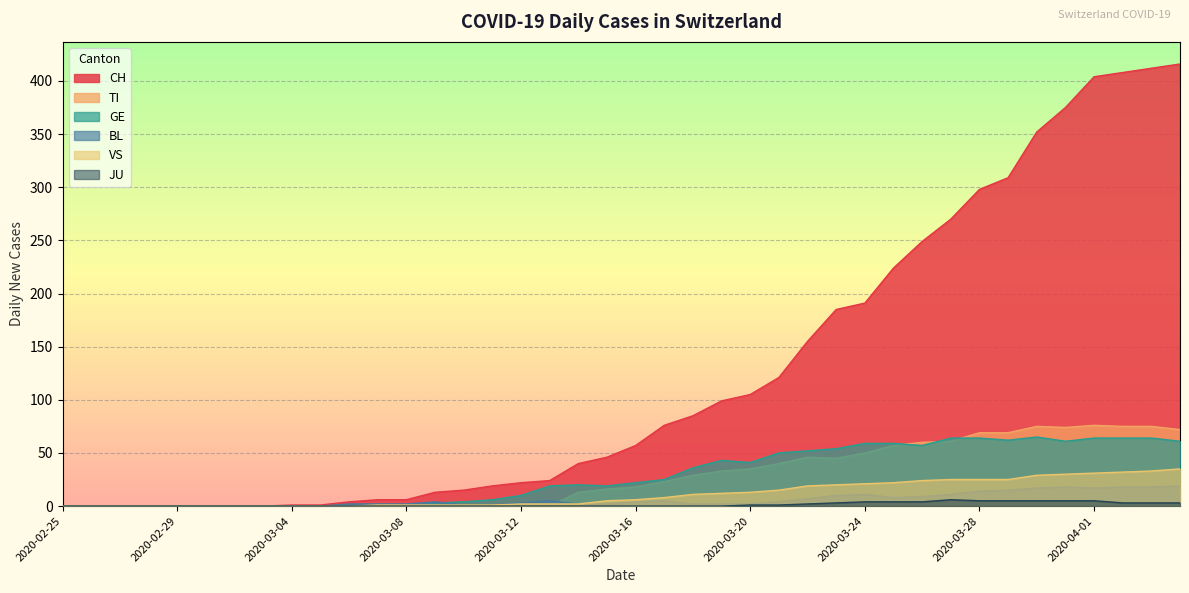

Which series changed the most between 2020-03-24 and 2020-03-30?

CH